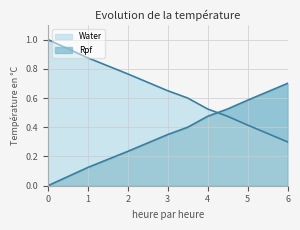

Which series has the largest total across all categories?

Water